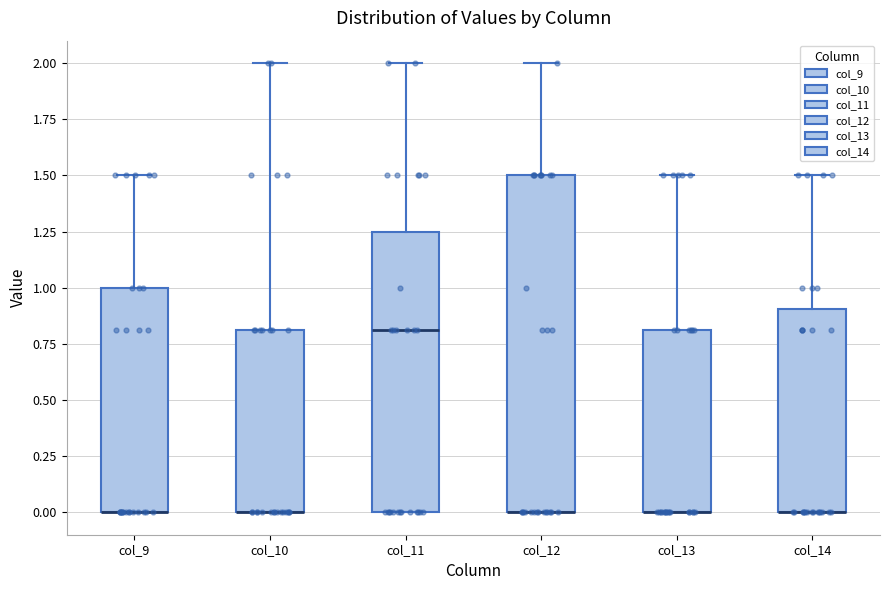

Reading left to right, read every box against the y-axis: the position of its median line, the range the box covers, and the ends of its whiskers. The values are not printed on the chart, so give them approximately, as read against the axis.

col_9: median 0.00 (drawn on the box's lower edge), box 0.00 to 1.00, whiskers 0.00 to 1.50
col_10: median 0.00 (drawn on the box's lower edge), box 0.00 to 0.80, whiskers 0.00 to 2.00
col_11: median 0.80, box 0.00 to 1.25, whiskers 0.00 to 2.00
col_12: median 0.00 (drawn on the box's lower edge), box 0.00 to 1.50, whiskers 0.00 to 2.00
col_13: median 0.00 (drawn on the box's lower edge), box 0.00 to 0.80, whiskers 0.00 to 1.50
col_14: median 0.00 (drawn on the box's lower edge), box 0.00 to 0.90, whiskers 0.00 to 1.50